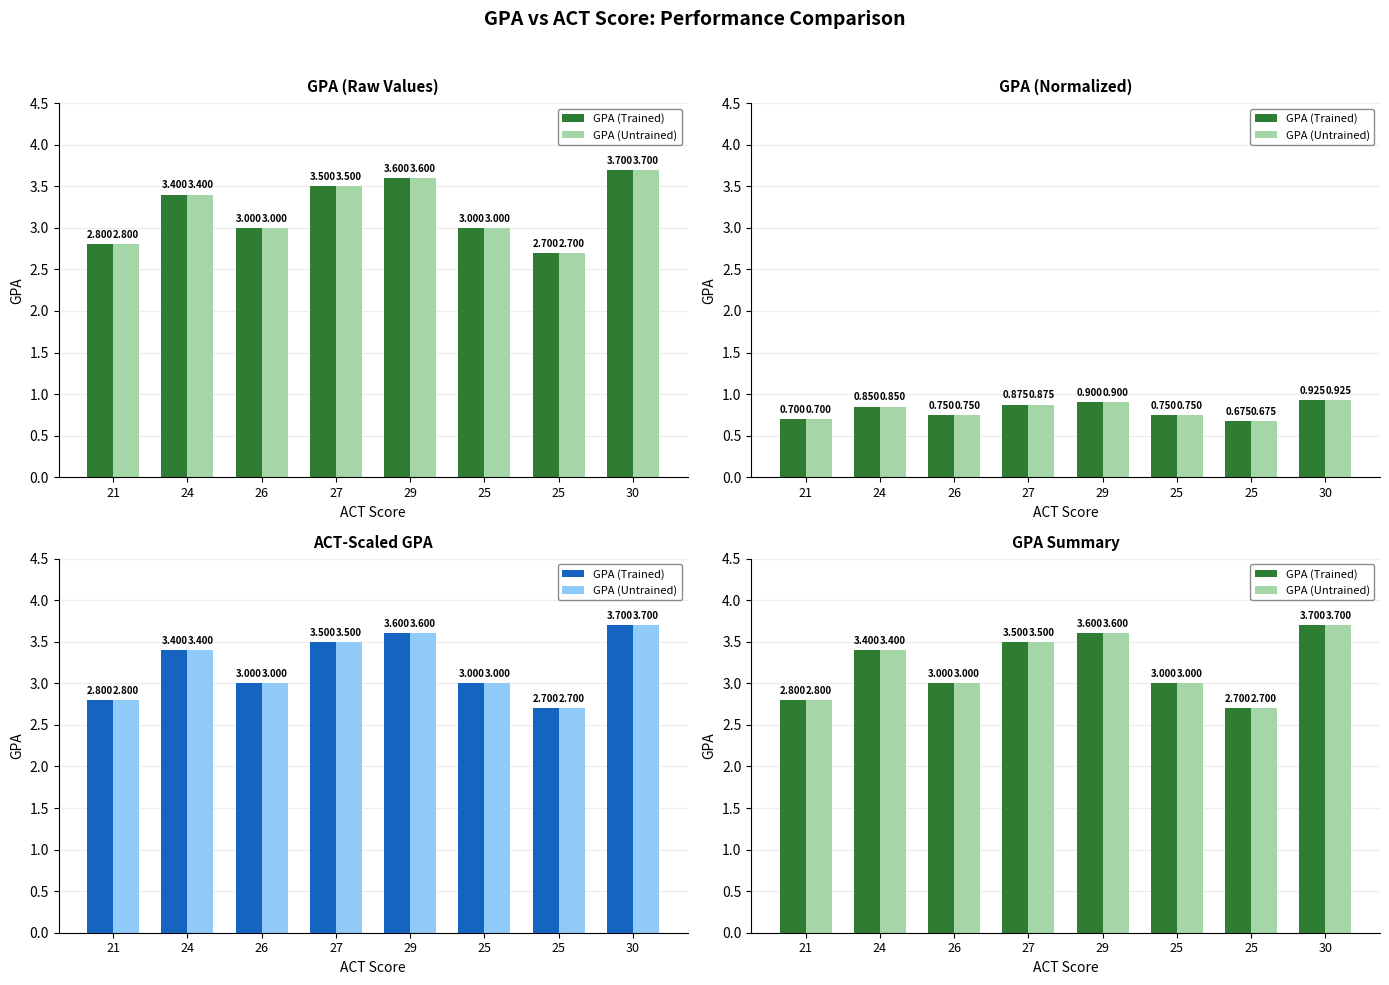

At how many categories does at least one series exceed 2?

8